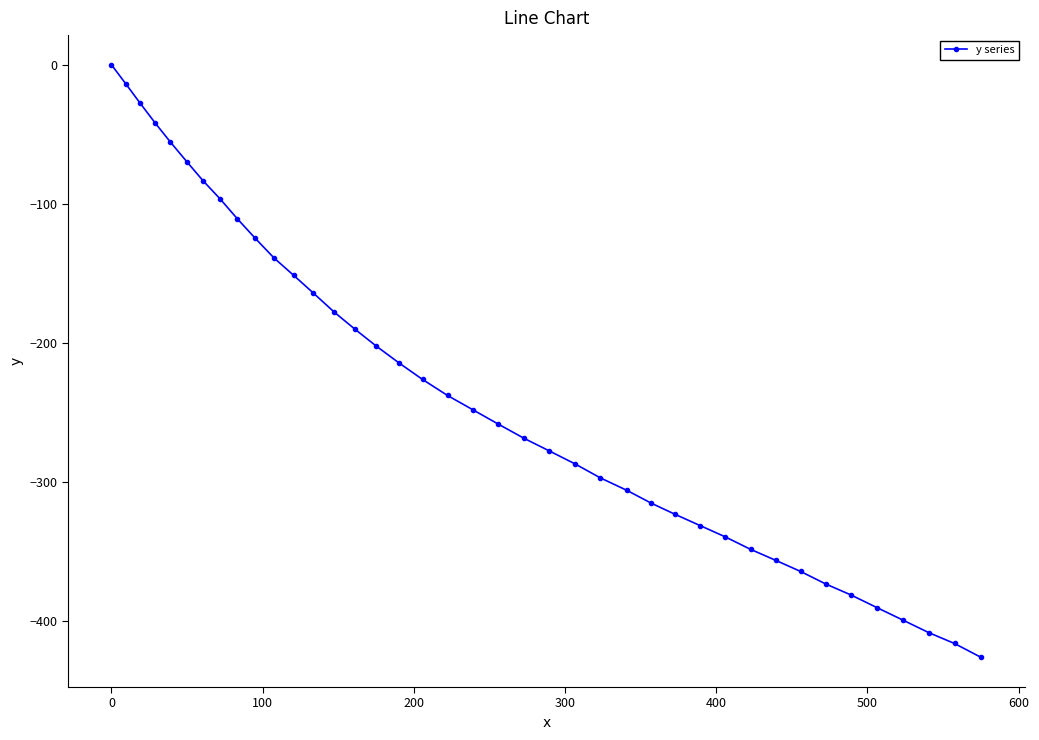

What is the difference between the maximum and minimum values?

426.1